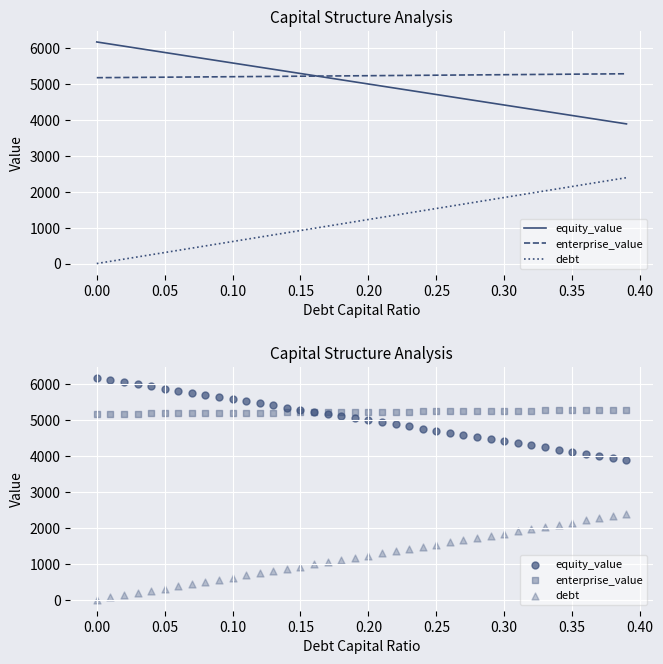

Which series has the largest Y range (max minus min)?

debt